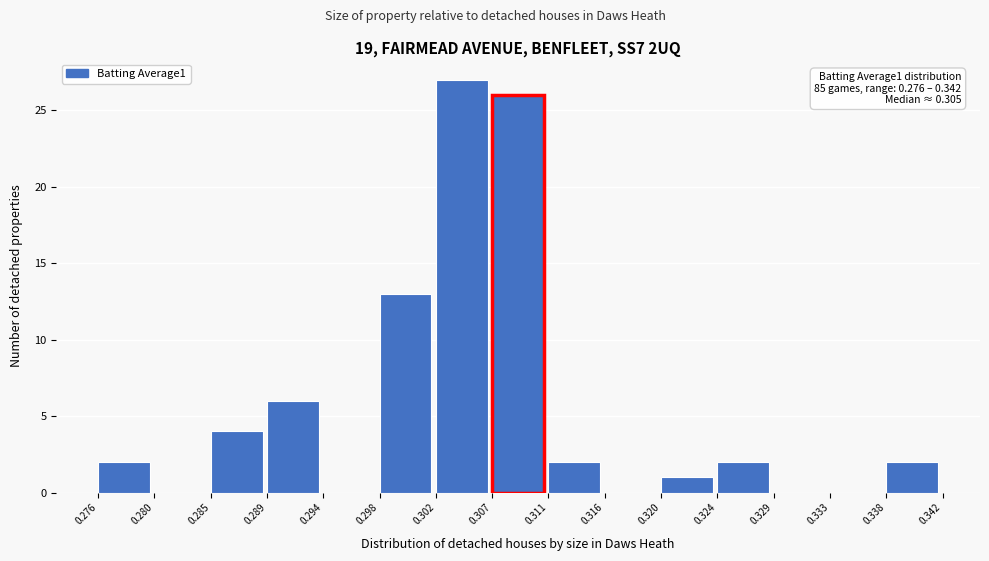

Over which range of the x-axis is the bar tallest?

0.302 to 0.307